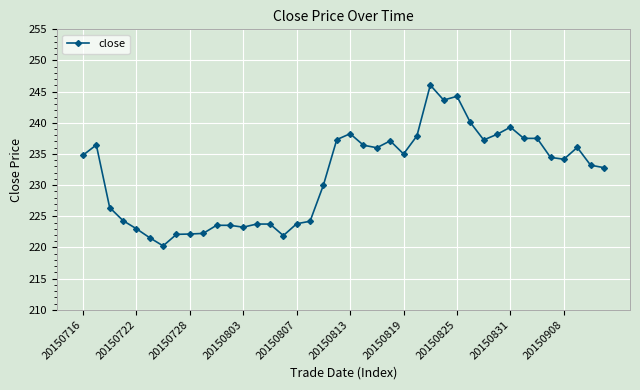

Count the number of categories in the chart.

40